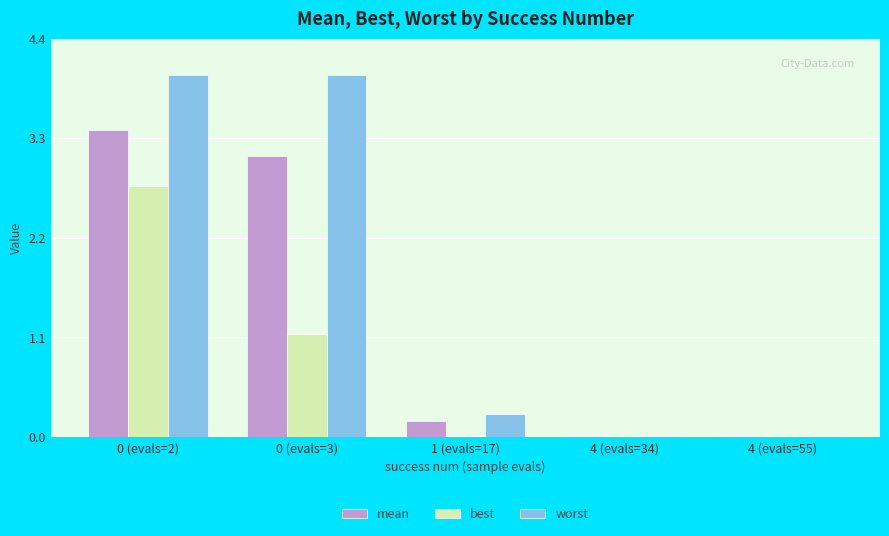

At which label is worst closest to 2?

1 (evals=17)